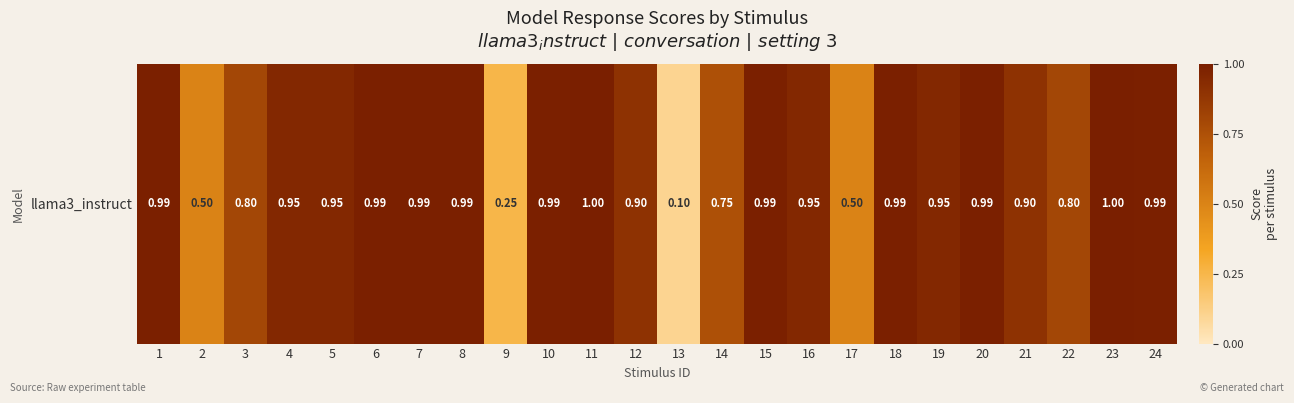

What is the minimum value shown in the chart?

0.1